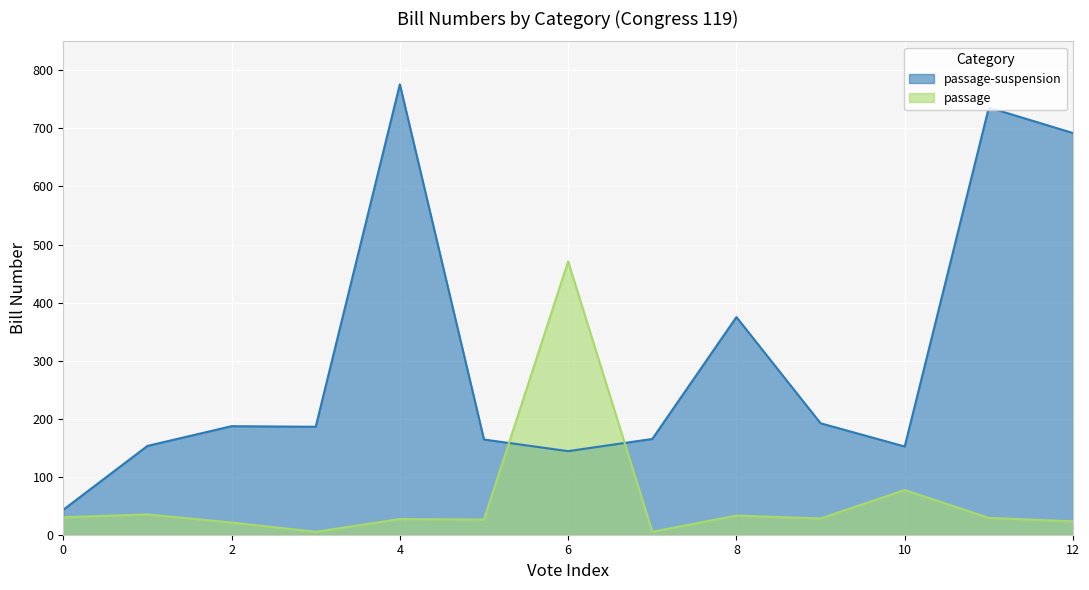

Which series has the largest total across all categories?

passage-suspension